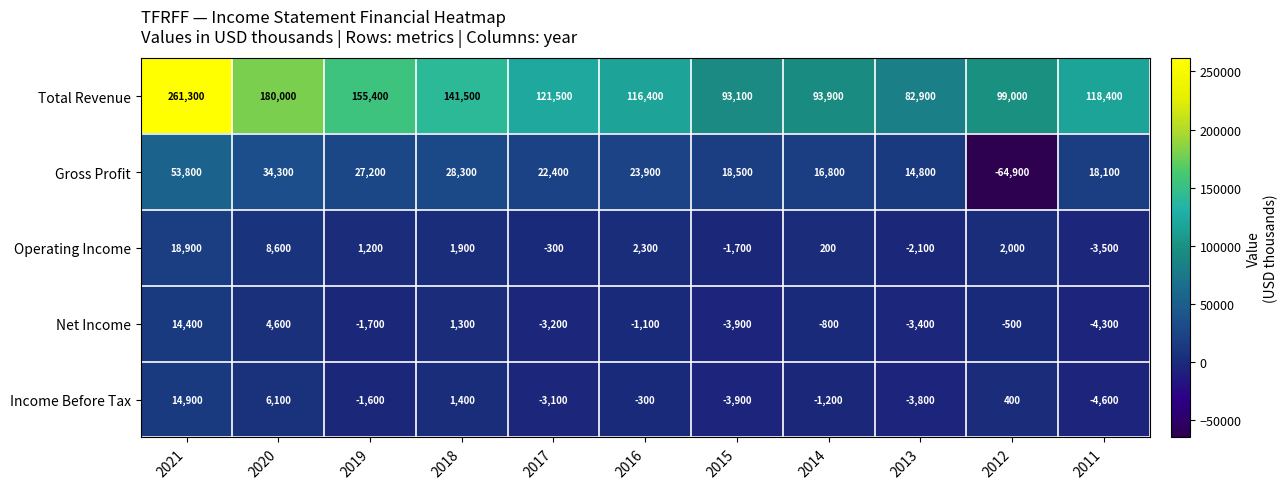

Which category has the highest value across all series?

2021